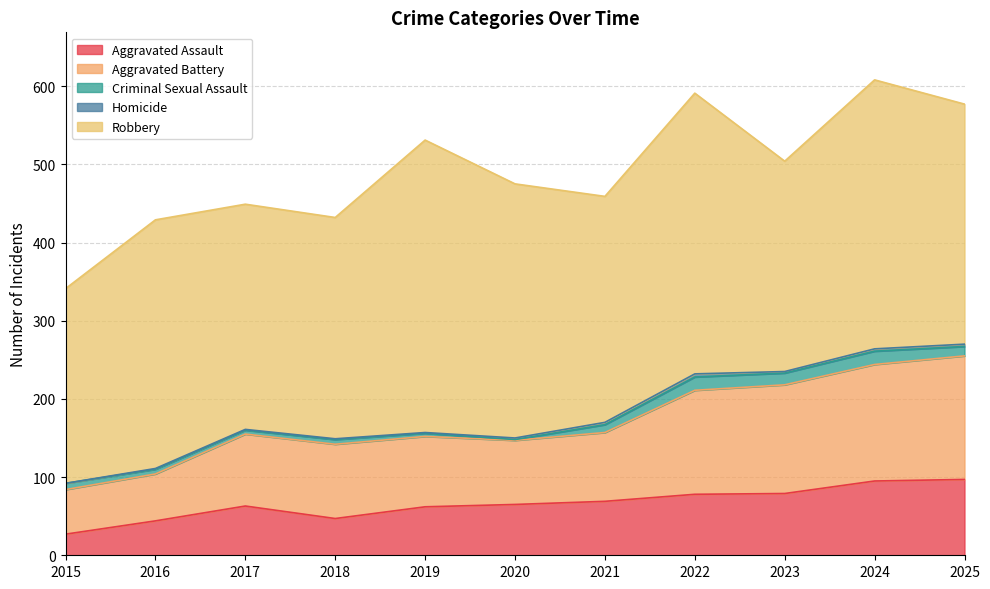

What is the minimum value for Aggravated Battery?

57